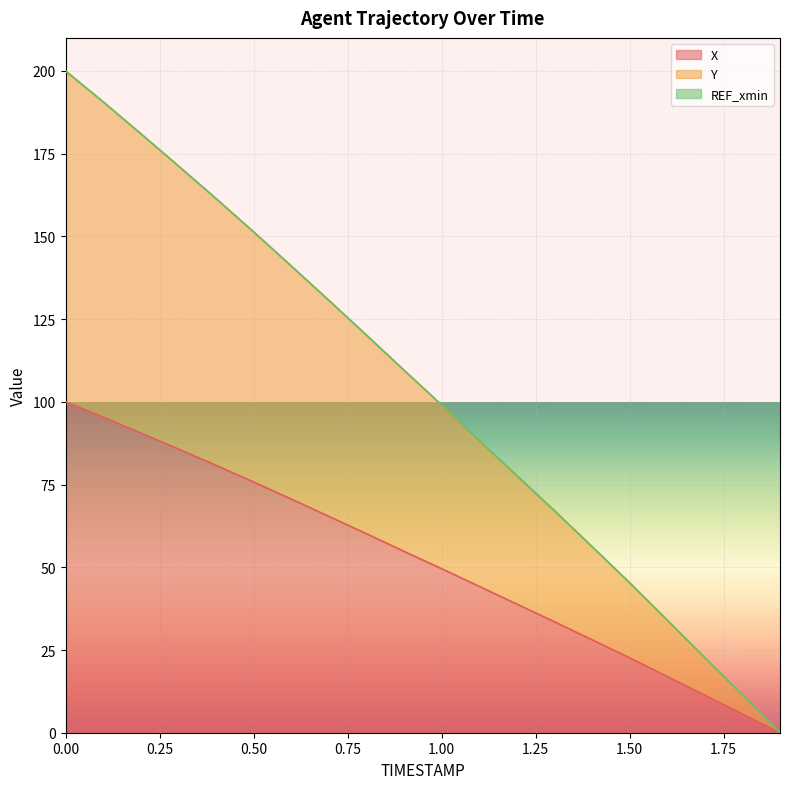

Which has a higher value, 0.3 or 0.9?

0.3